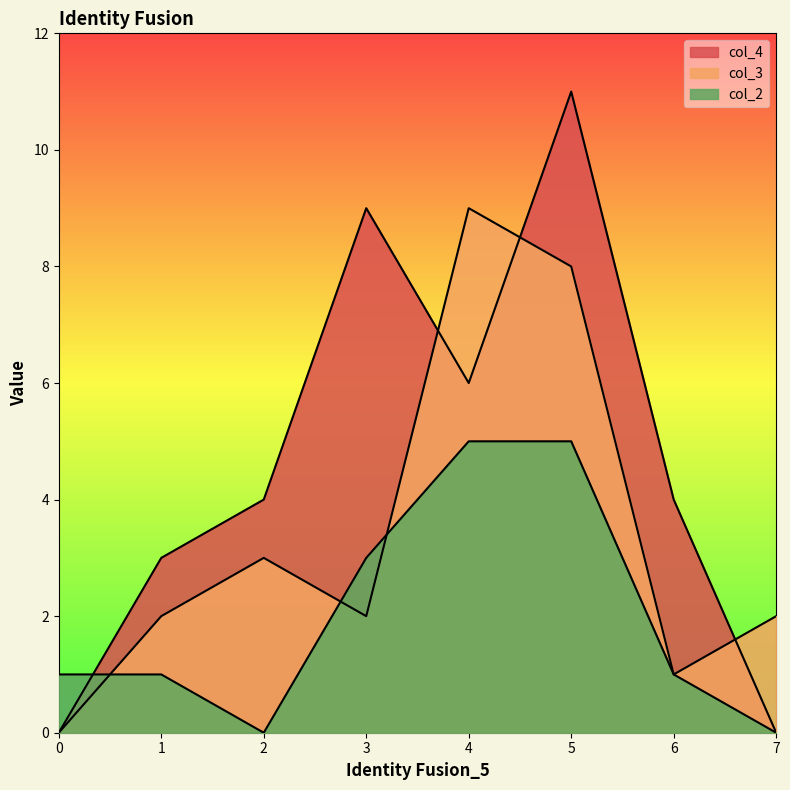

Which series ends up on top after the final intersection of col_2 and col_4?

col_4